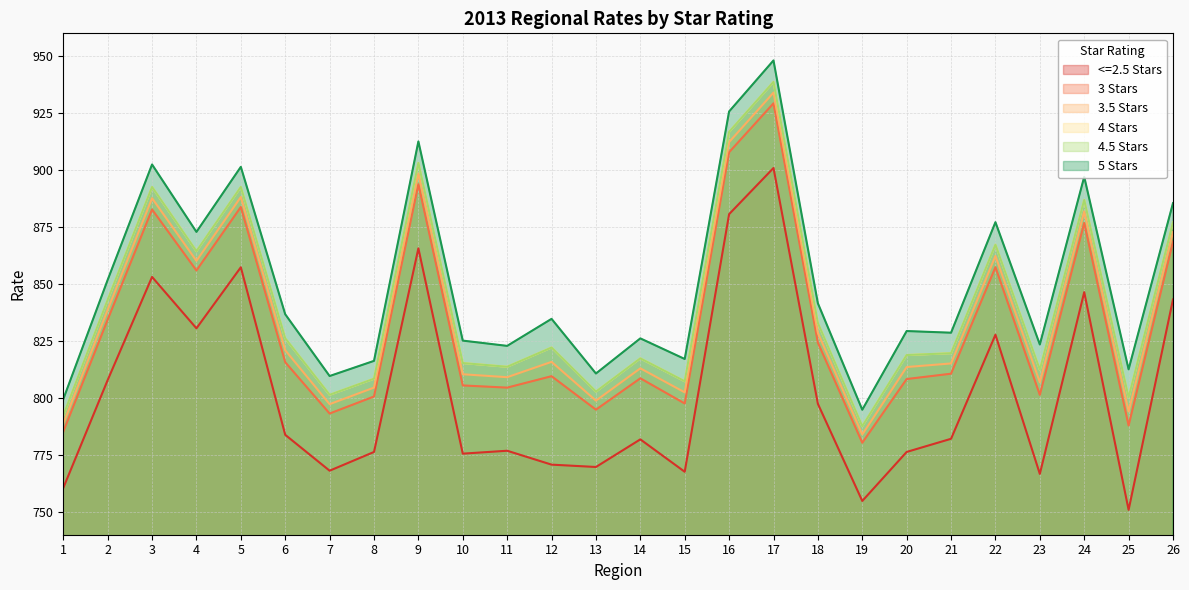

What are all the series names shown in the legend?

<=2.5 Stars, 3 Stars, 3.5 Stars, 4 Stars, 4.5 Stars, 5 Stars